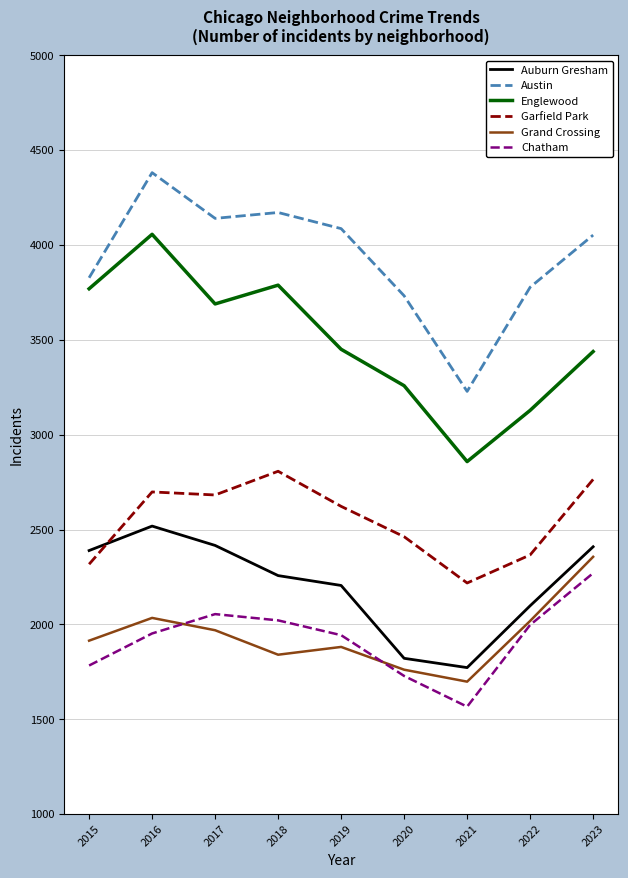

At which category does the chart reach its peak across all series?

2016